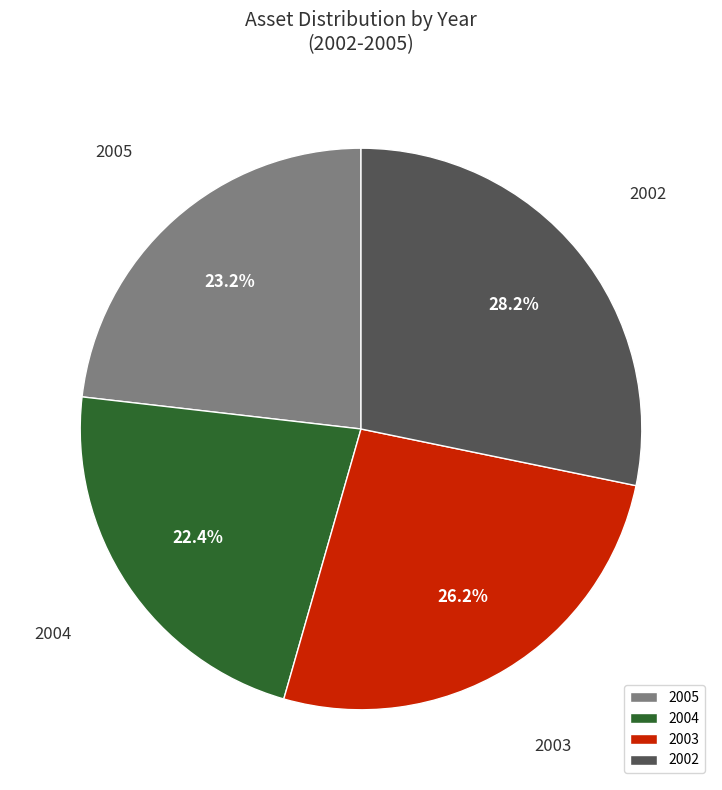

Between 2005 and 2003, which is larger?

2003